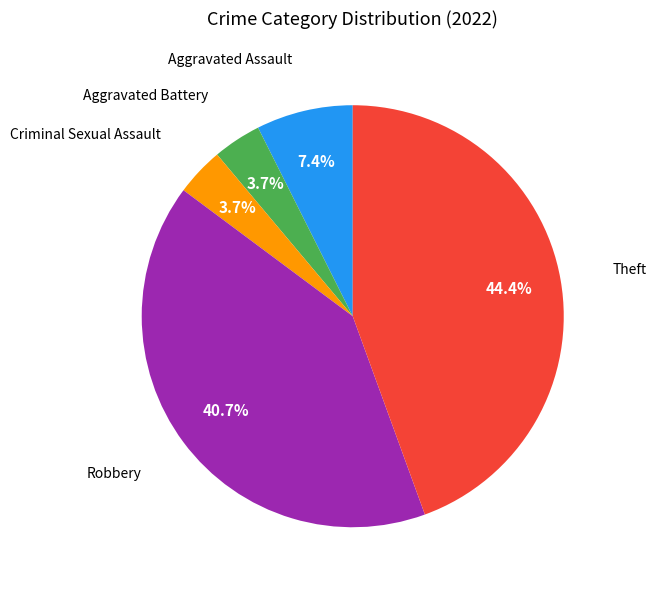

Does Aggravated Assault represent more than half of the total?

No